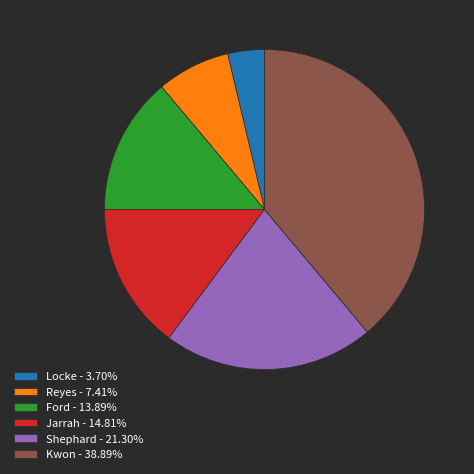

Which slice is the smallest?

Locke